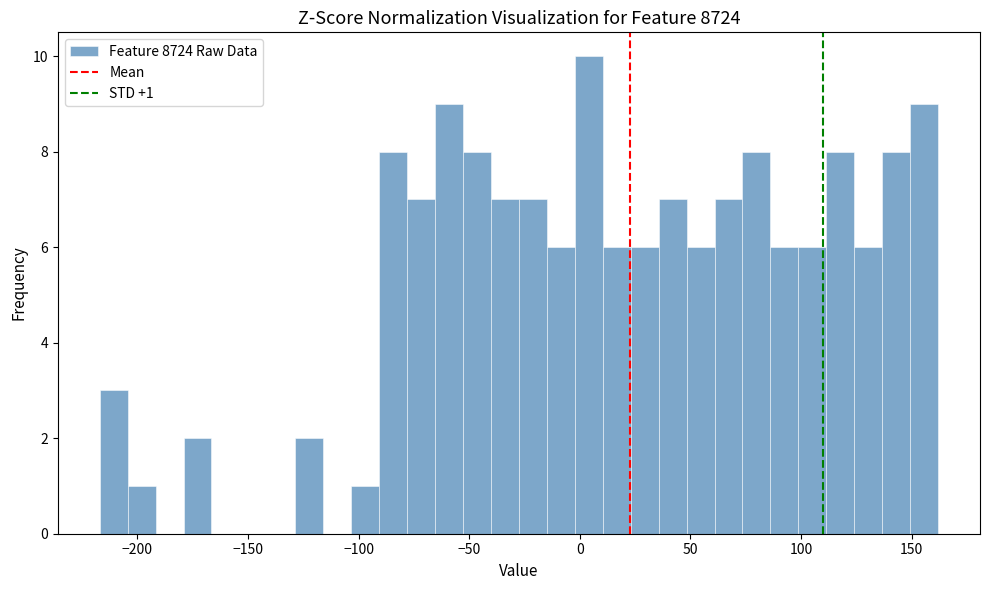

Read against the x-axis, roughly where is the centre of the tallest bar?

5